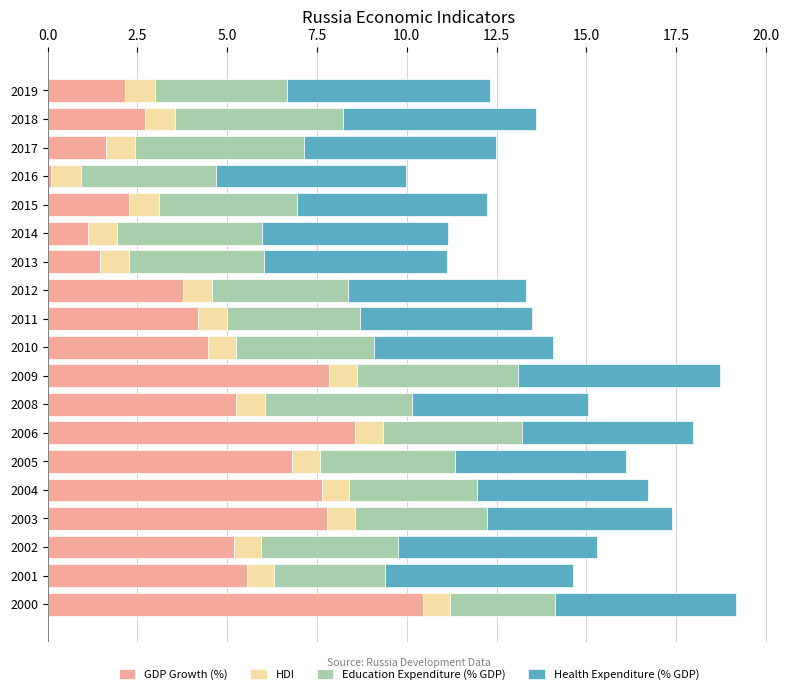

What is the difference between the GDP Growth (%) values at 2015 and 2001?

3.3